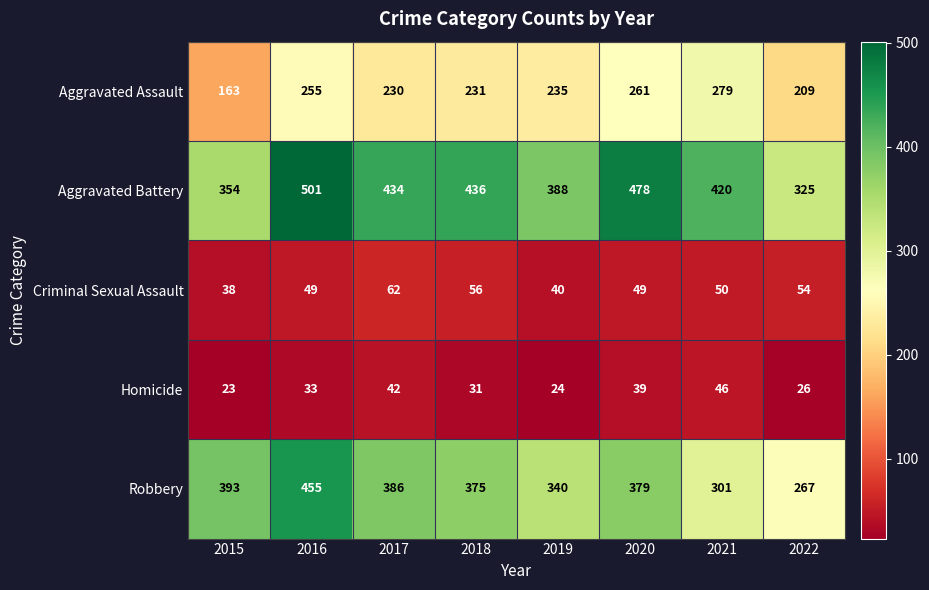

At which category is the sum across all series the highest?

2016